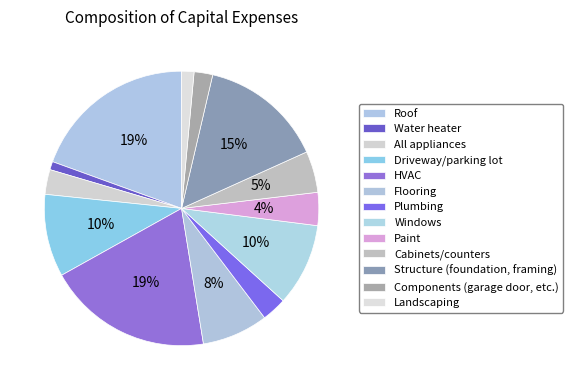

Rank the categories by value from highest to lowest.

Roof, HVAC, Structure (foundation, framing), Driveway/parking lot, Windows, Flooring, Cabinets/counters, Paint, All appliances, Plumbing, Components (garage door, etc.), Landscaping, Water heater